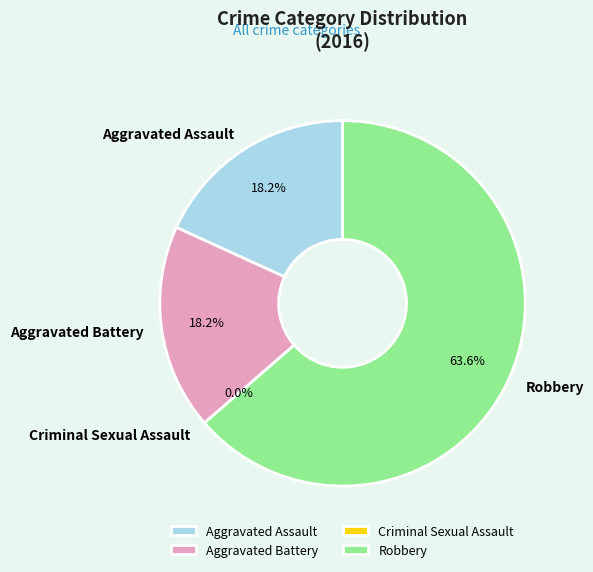

Does Robbery account for over 50% of the chart?

Yes